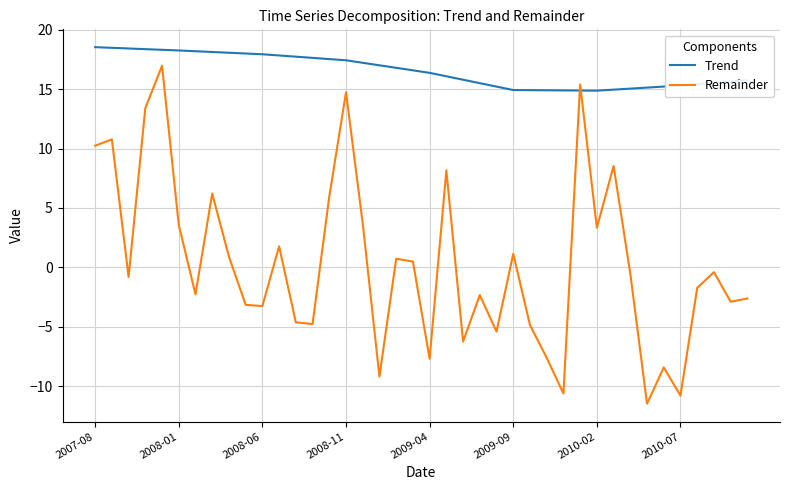

What is the minimum value for Trend?

14.9